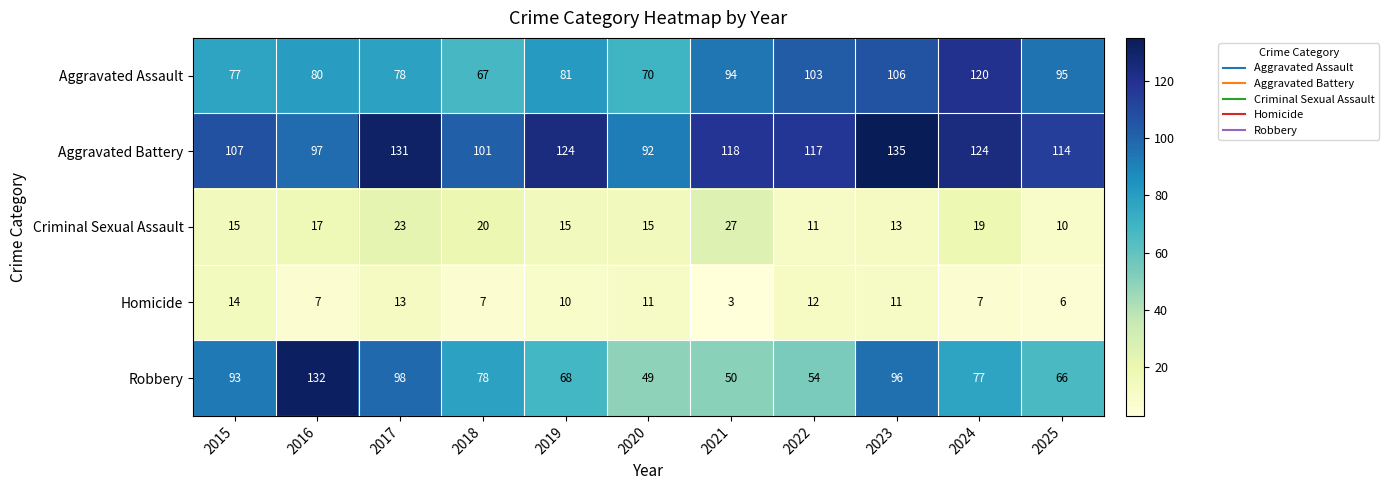

Where is Aggravated Assault nearest to the value 93?

2021